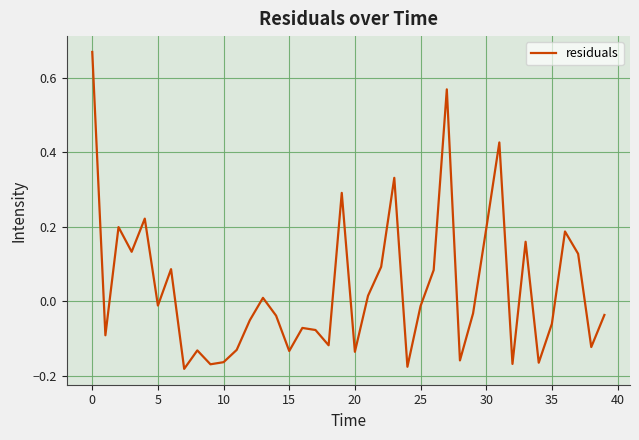

What is the difference between the maximum and minimum values?

0.9